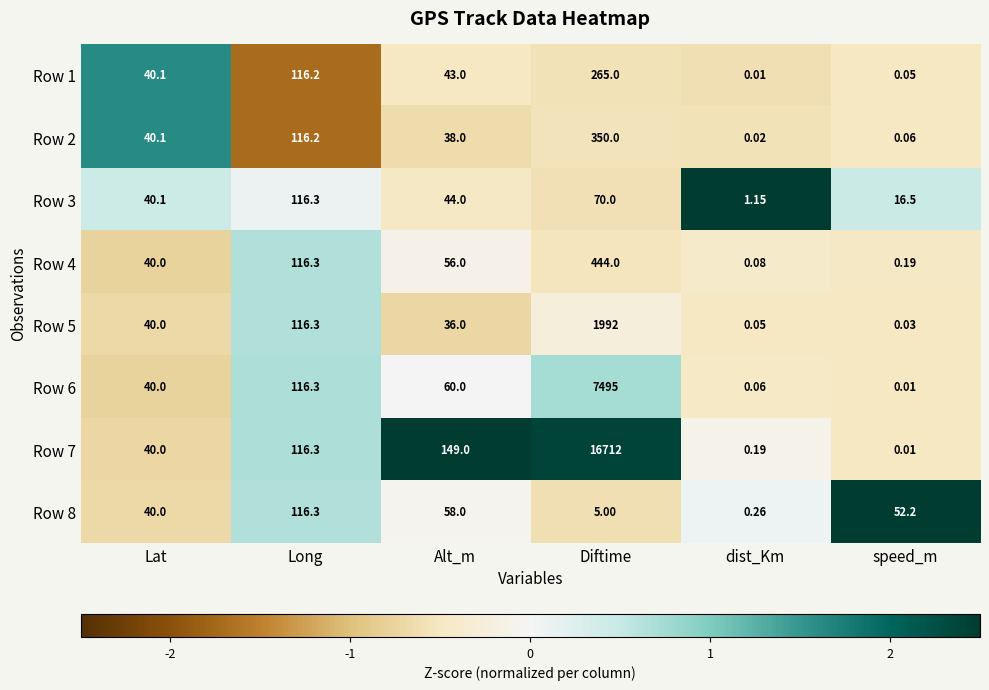

Which category has the highest value in the Row 3 series?

Long